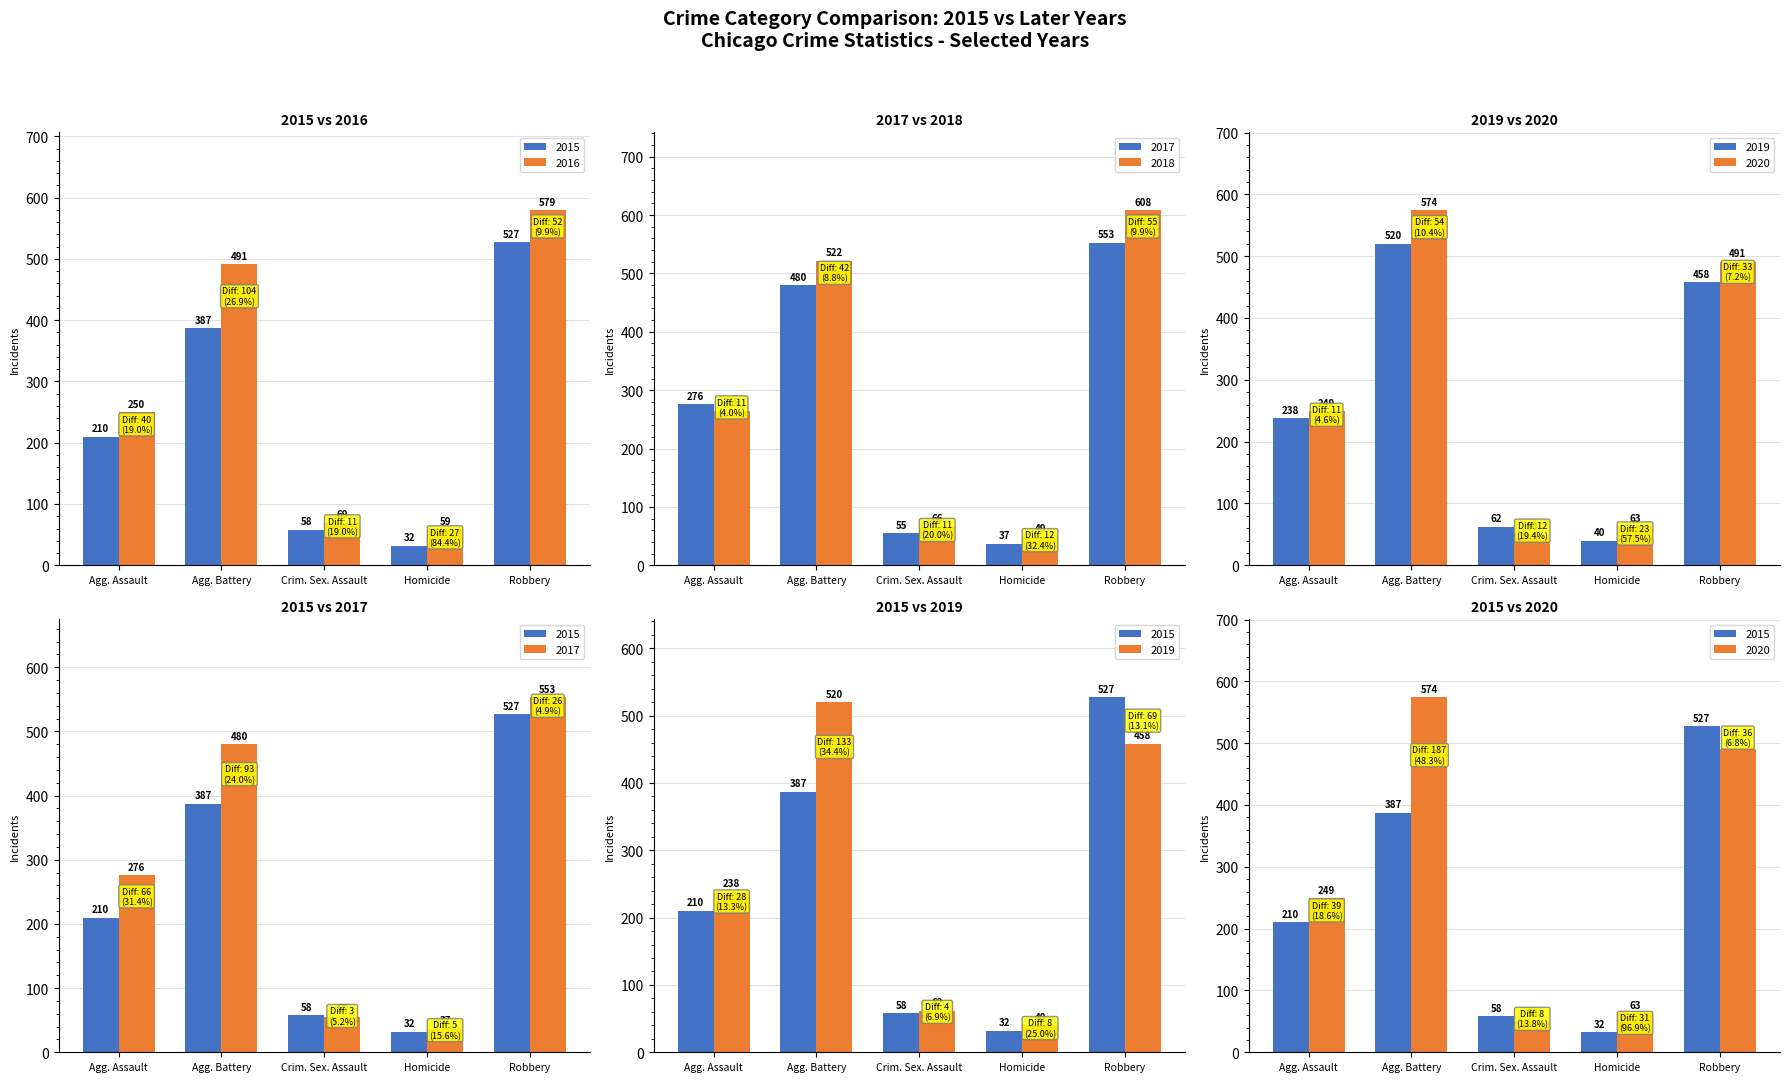

What is the label of the 3rd bar from the left?

Crim. Sex. Assault